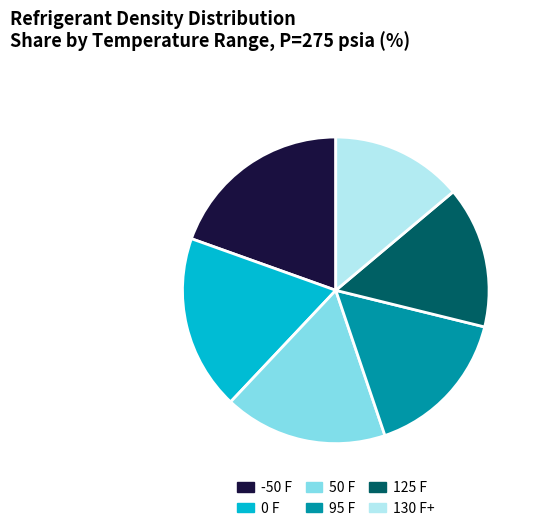

What is the smallest slice in the pie chart?

130 F+